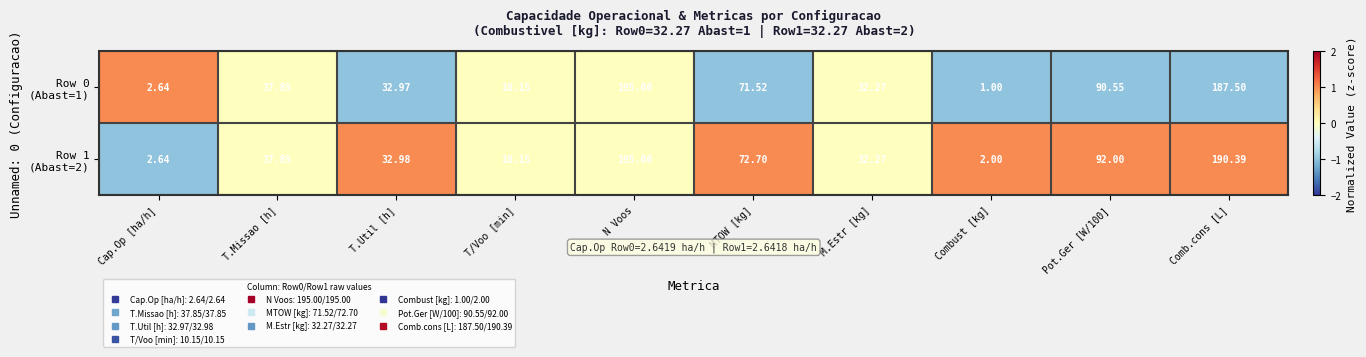

At which category is the sum across all series the highest?

N Voos